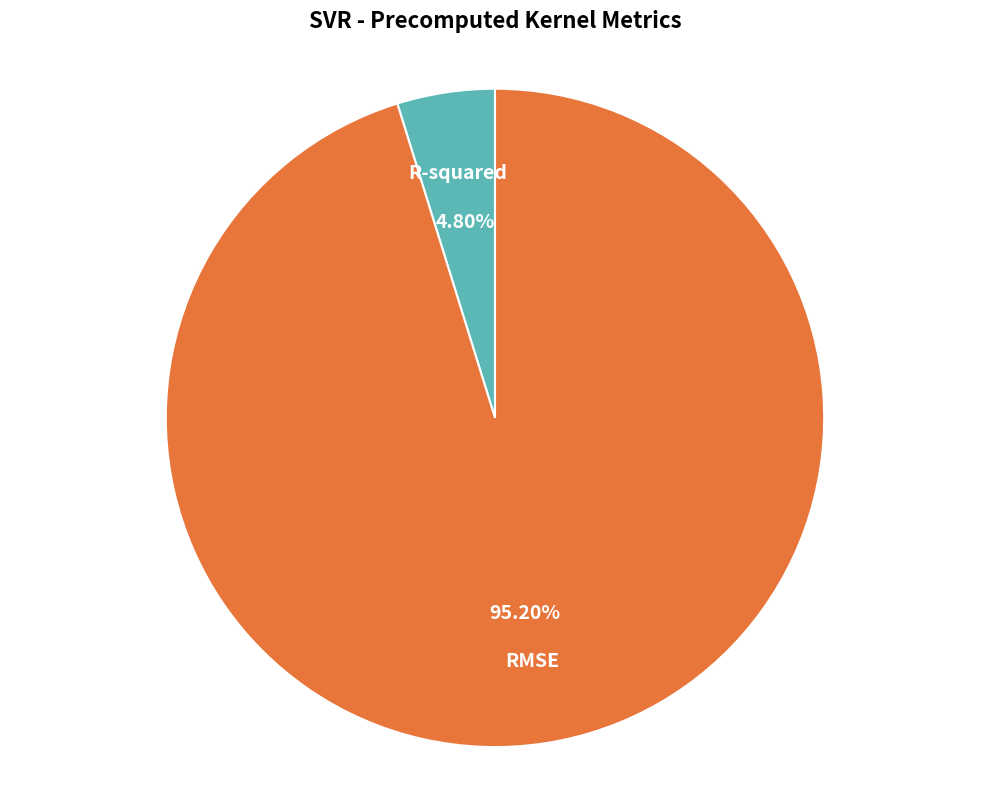

What is the smallest slice in the pie chart?

R-squared